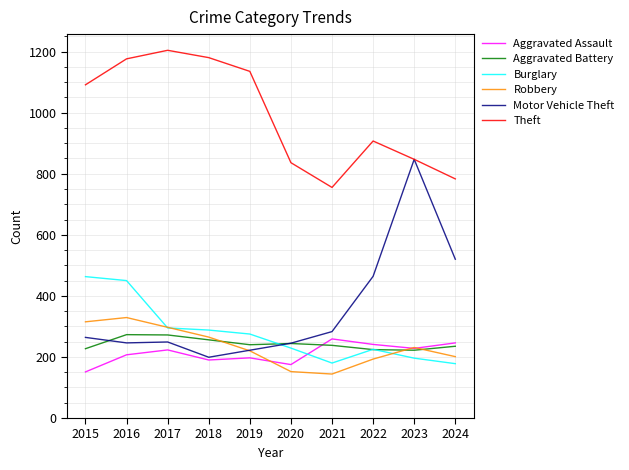

At which label does Robbery reach its peak?

2016